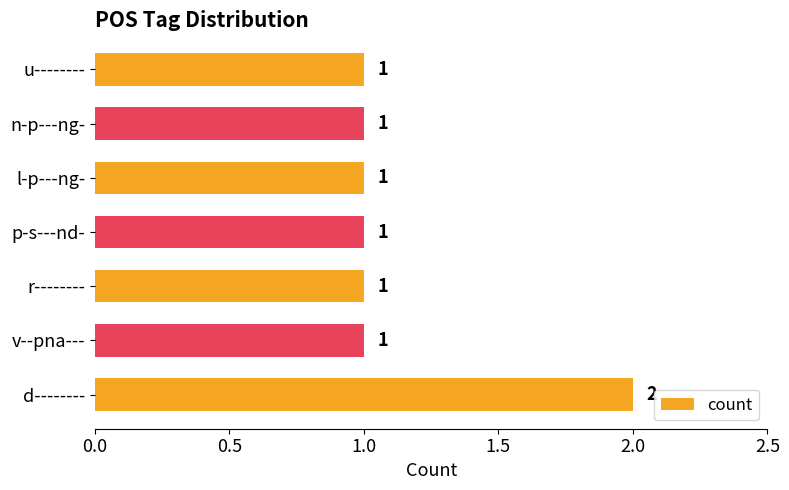

Reading bottom to top, what are all the values shown in this chart?

2	1	1	1	1	1	1